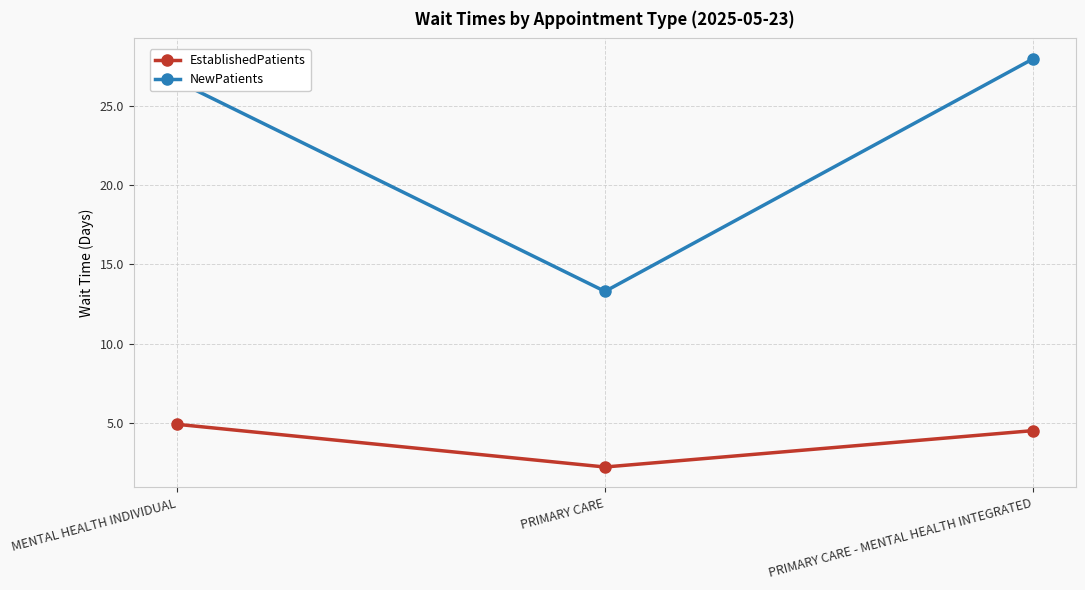

Does the chart have visible grid lines?

Yes